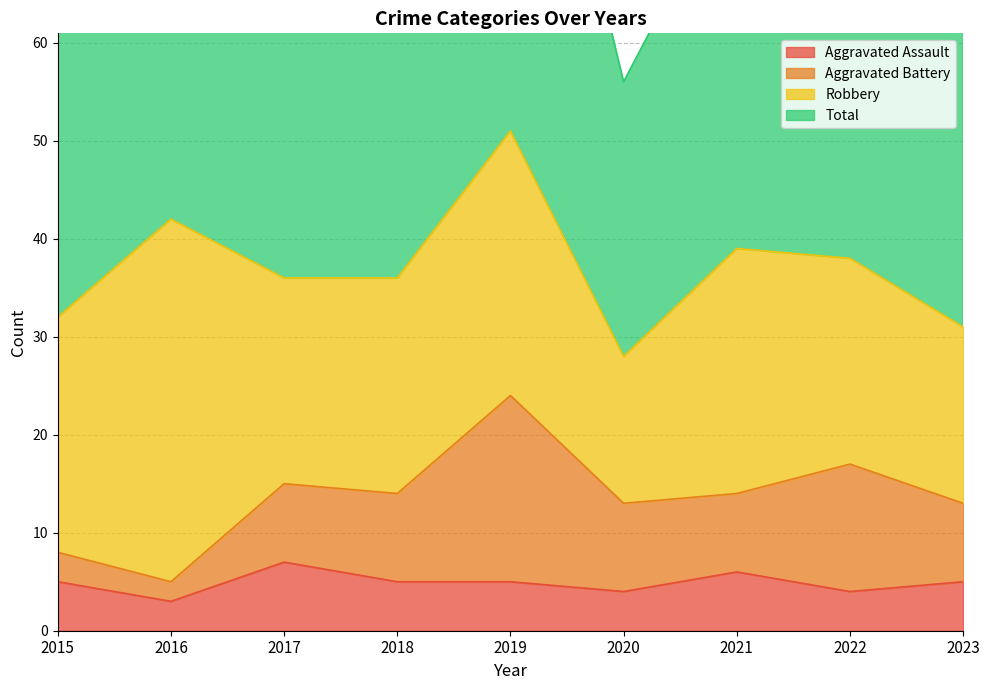

Is it true that Total equals 138 at 2016?

False